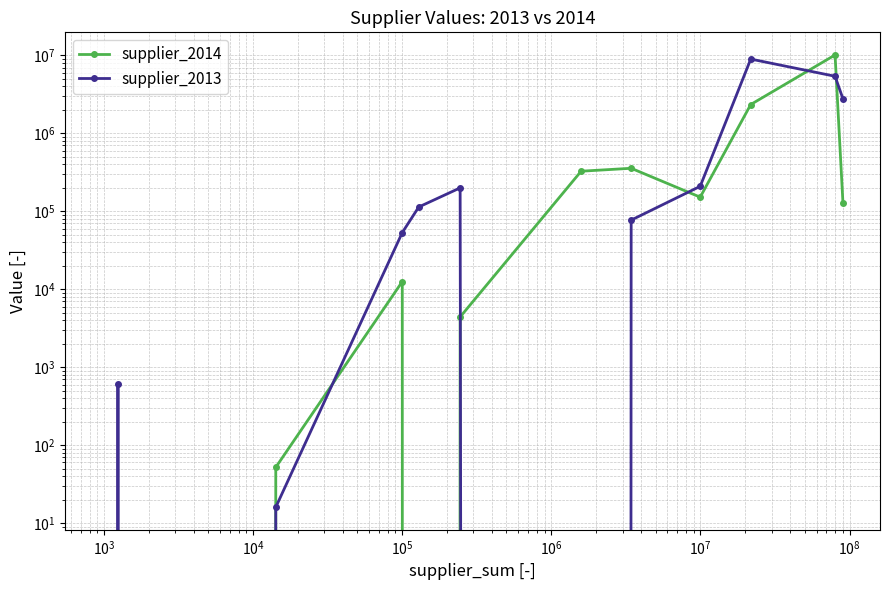

Which series has the widest spread of values?

supplier_2014